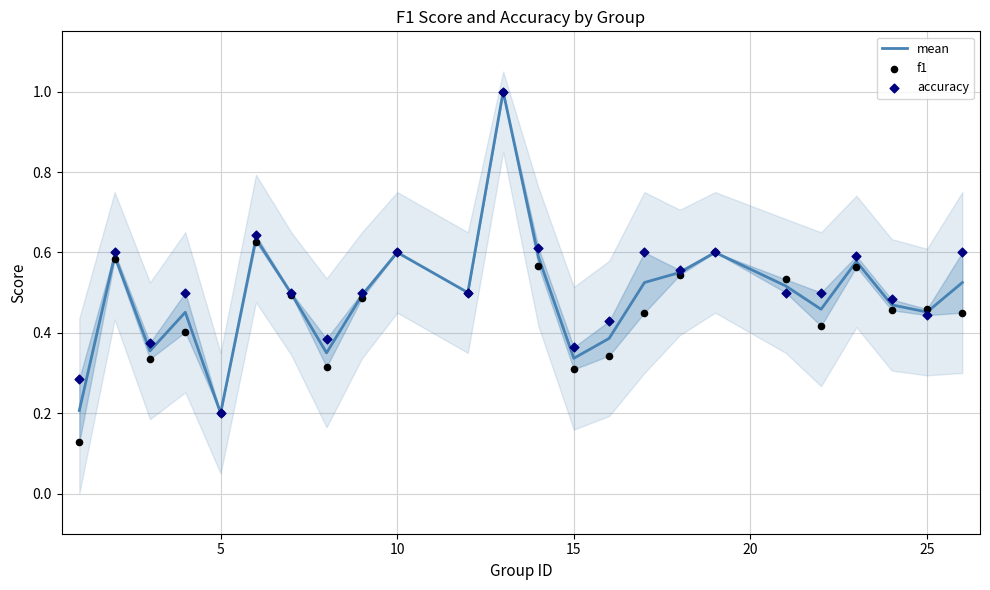

Which series has the largest total across all categories?

accuracy